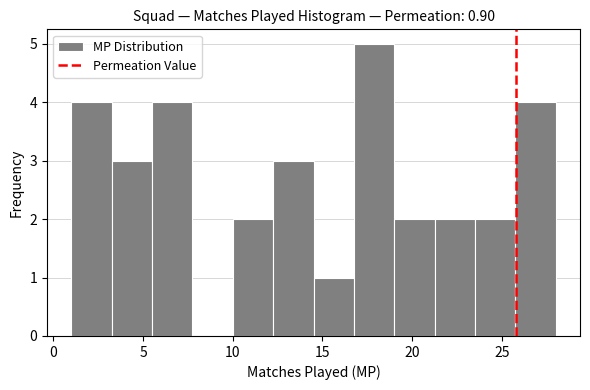

Which range on the x-axis has the tallest bar?

16.75 to 19.00